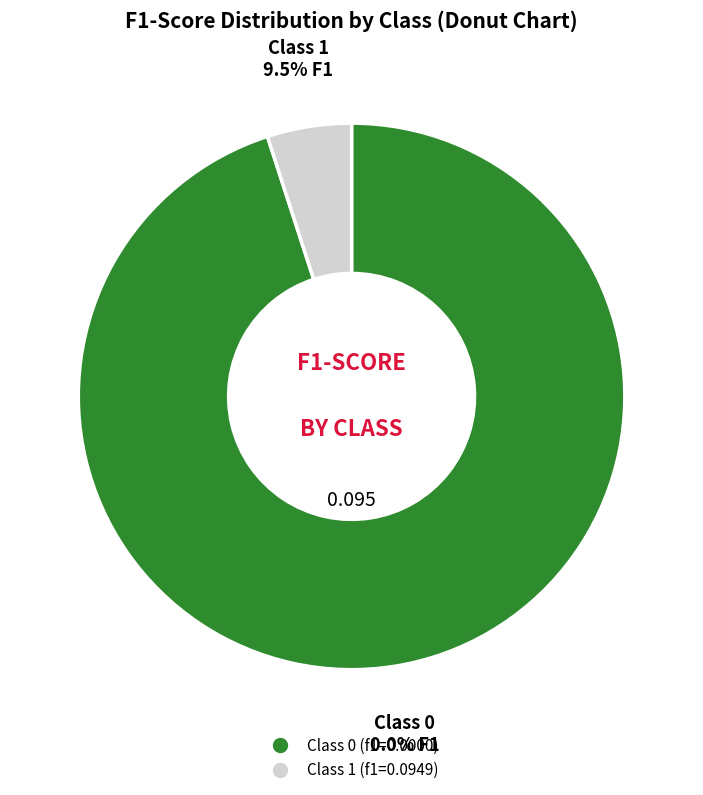

Rank the categories by value from lowest to highest.

0, 1